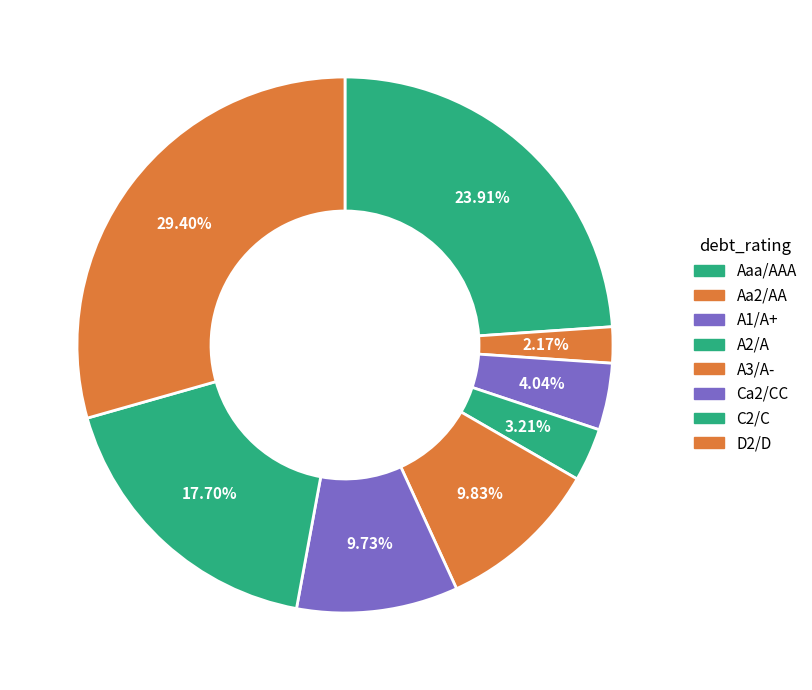

Count the number of slices in the pie.

8